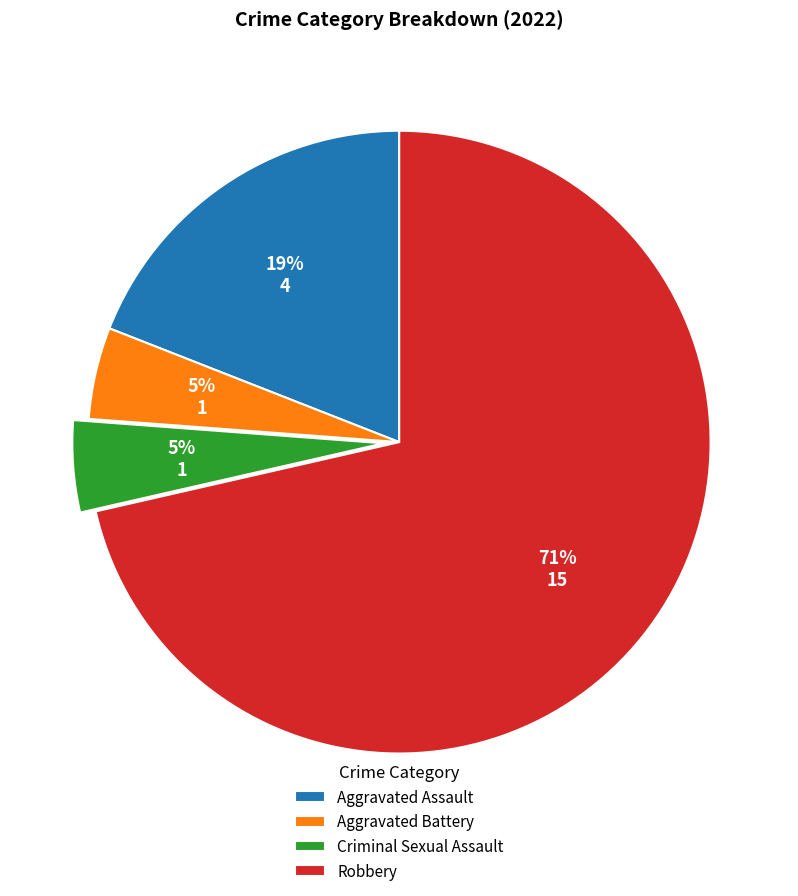

Which has a higher value, Robbery or Criminal Sexual Assault?

Robbery